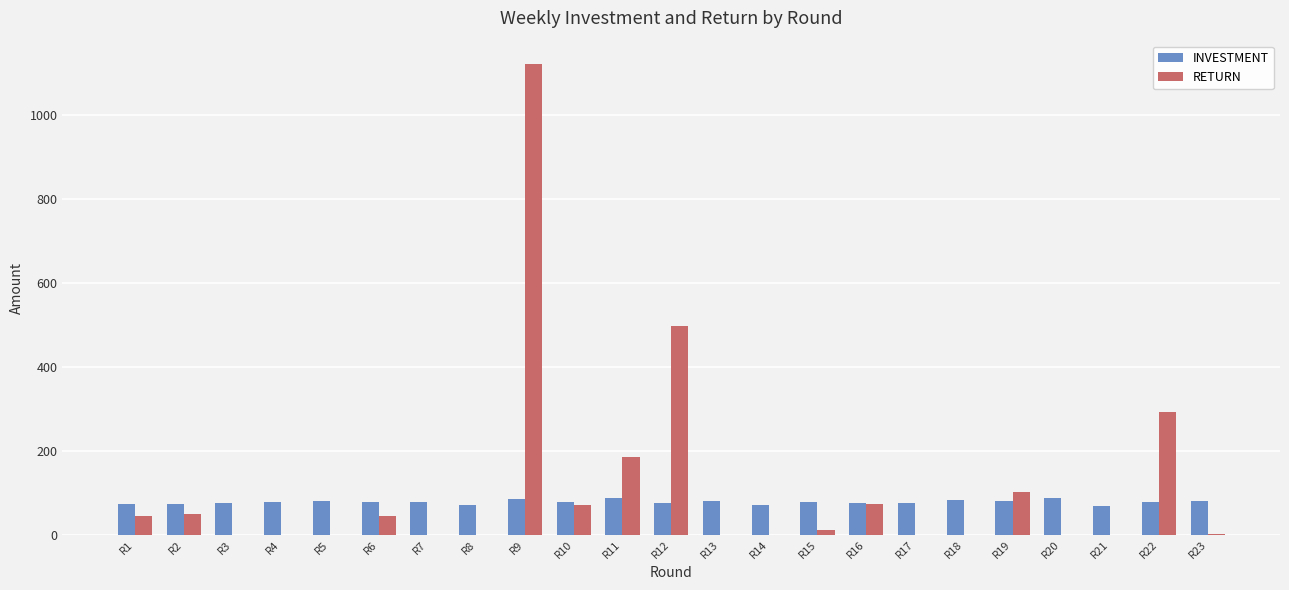

Which series has the largest range (max minus min)?

RETURN